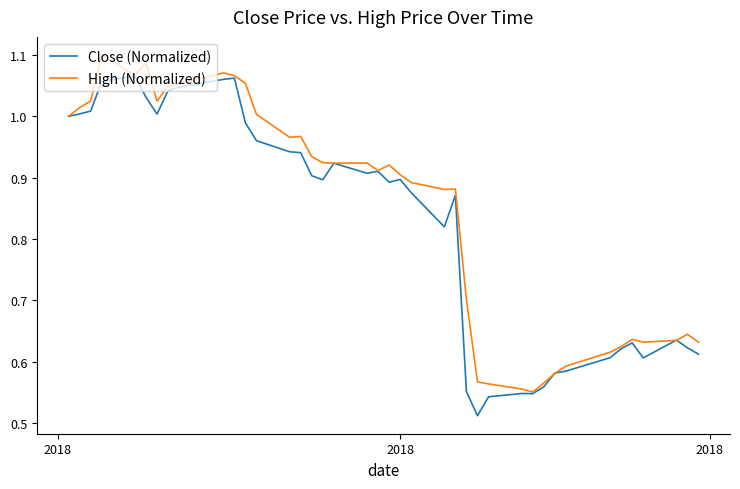

Rank the series by their maximum value, from highest to lowest.

High (Normalized), Close (Normalized)